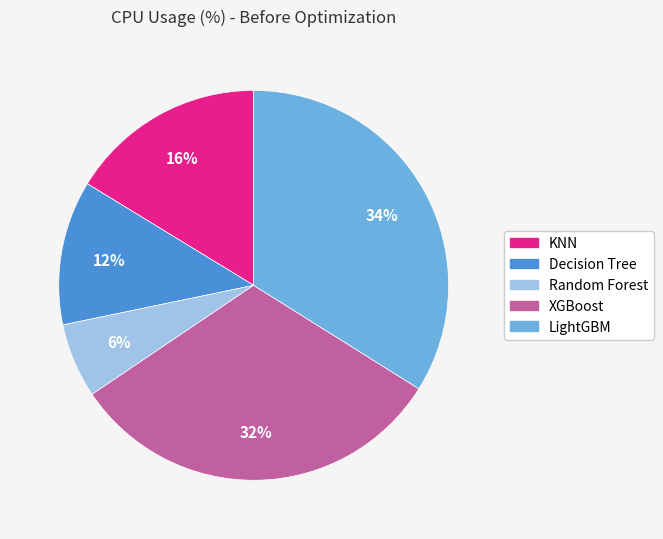

To the nearest percent, what percentage of the pie is Random Forest?

6%